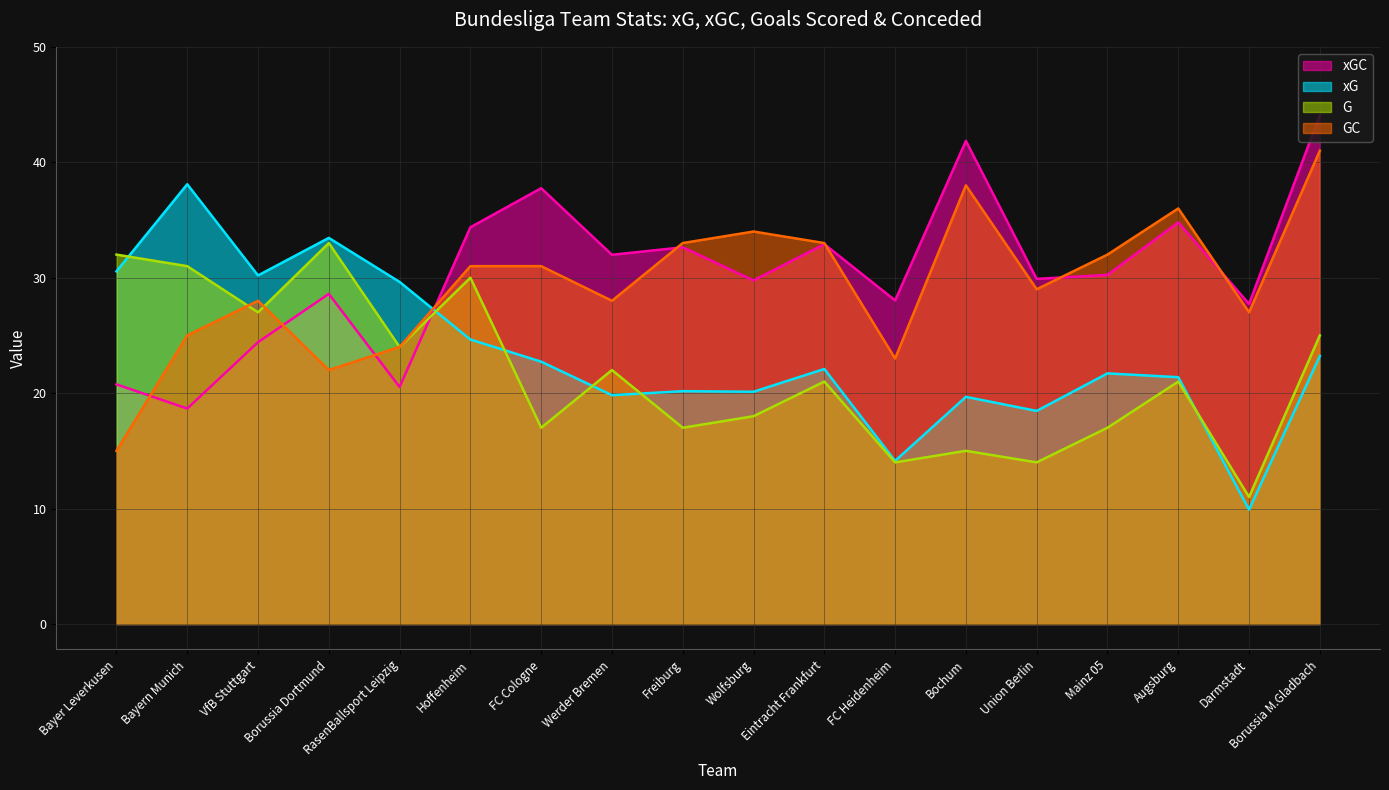

What is the average value of the GC series?

29.4